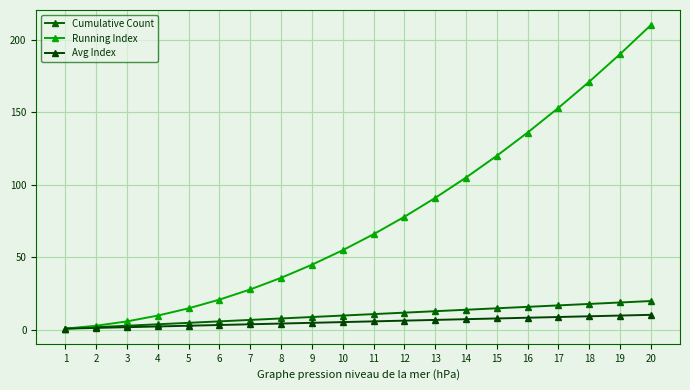

Reading left to right, extract all data points from this chart.

Cumulative Count: 1=1.0	2=2.0	3=3.0	4=4.0	5=5.0	6=6.0	7=7.0	8=8.0	9=9.0	10=10.0	11=11.0	12=12.0	13=13.0	14=14.0	15=15.0	16=16.0	17=17.0	18=18.0	19=19.0	20=20.0
Running Index: 1=1.0	2=3.0	3=6.0	4=10.0	5=15.0	6=21.0	7=28.0	8=36.0	9=45.0	10=55.0	11=66.0	12=78.0	13=91.0	14=105.0	15=120.0	16=136.0	17=153.0	18=171.0	19=190.0	20=210.0
Avg Index: 1=1.0	2=1.5	3=2.0	4=2.5	5=3.0	6=3.5	7=4.0	8=4.5	9=5.0	10=5.5	11=6.0	12=6.5	13=7.0	14=7.5	15=8.0	16=8.5	17=9.0	18=9.5	19=10.0	20=10.5